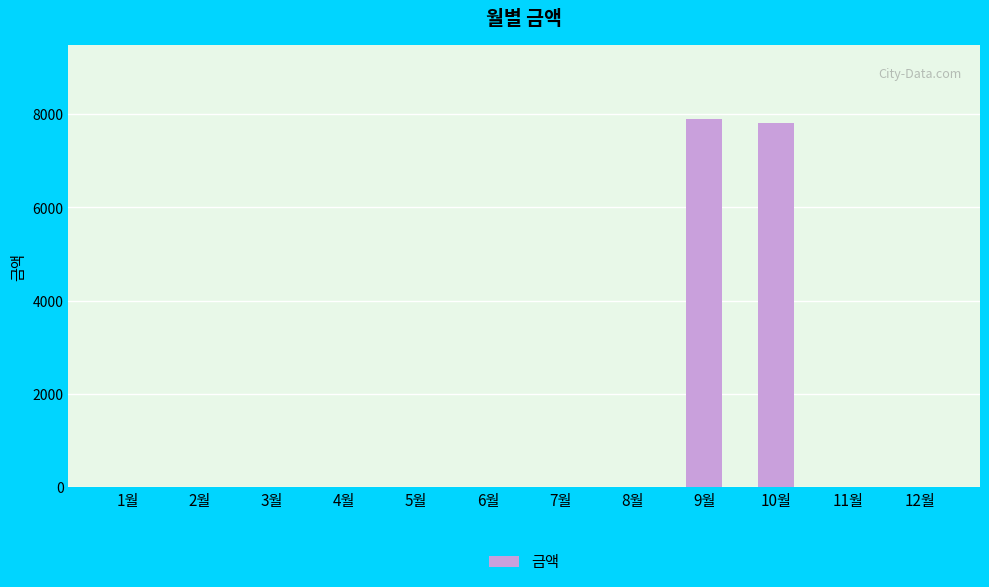

The value at 11월 is 0. True or false?

True